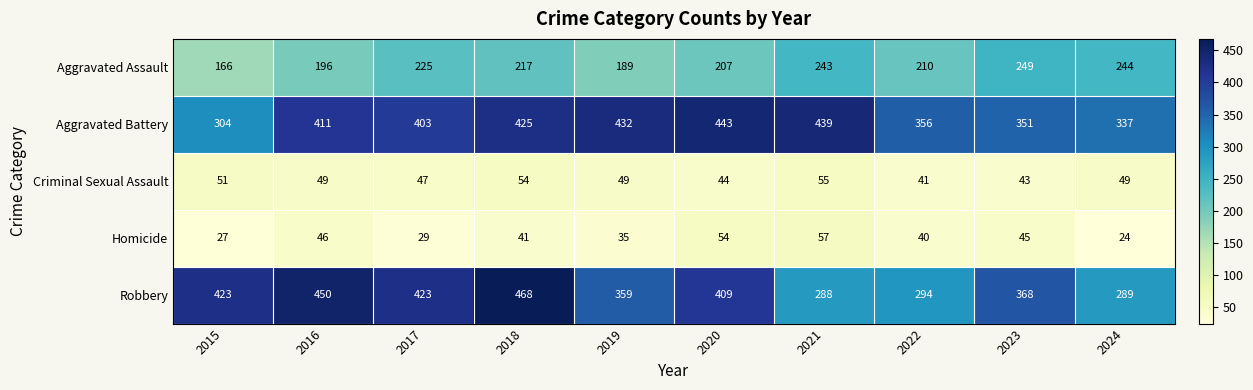

Rank the series by their maximum value, from lowest to highest.

Criminal Sexual Assault, Homicide, Aggravated Assault, Aggravated Battery, Robbery